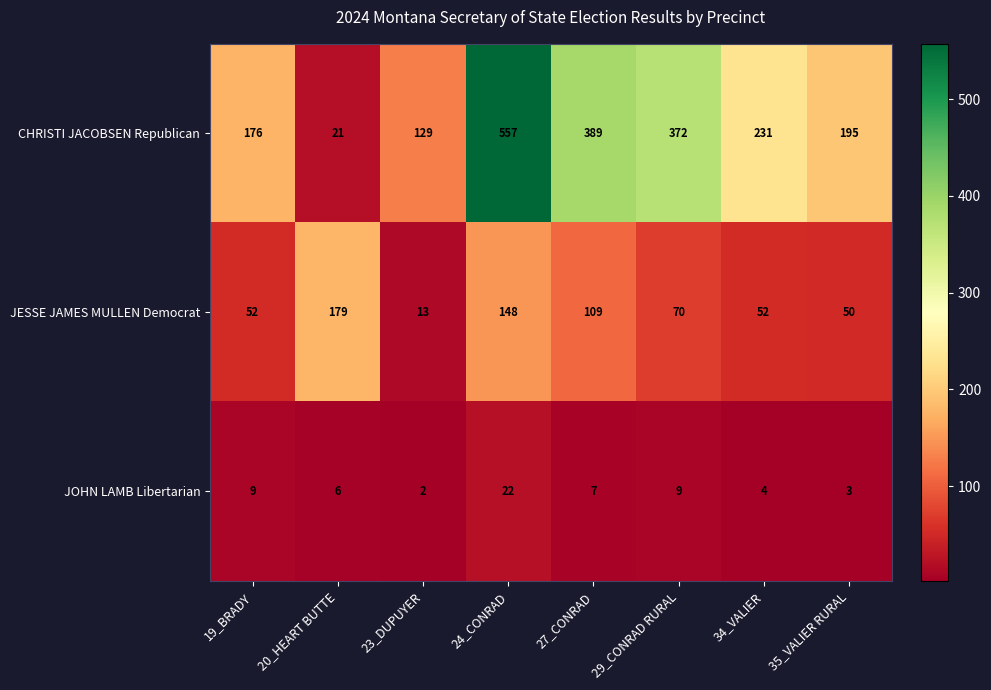

At which category does the chart reach its peak across all series?

24_CONRAD